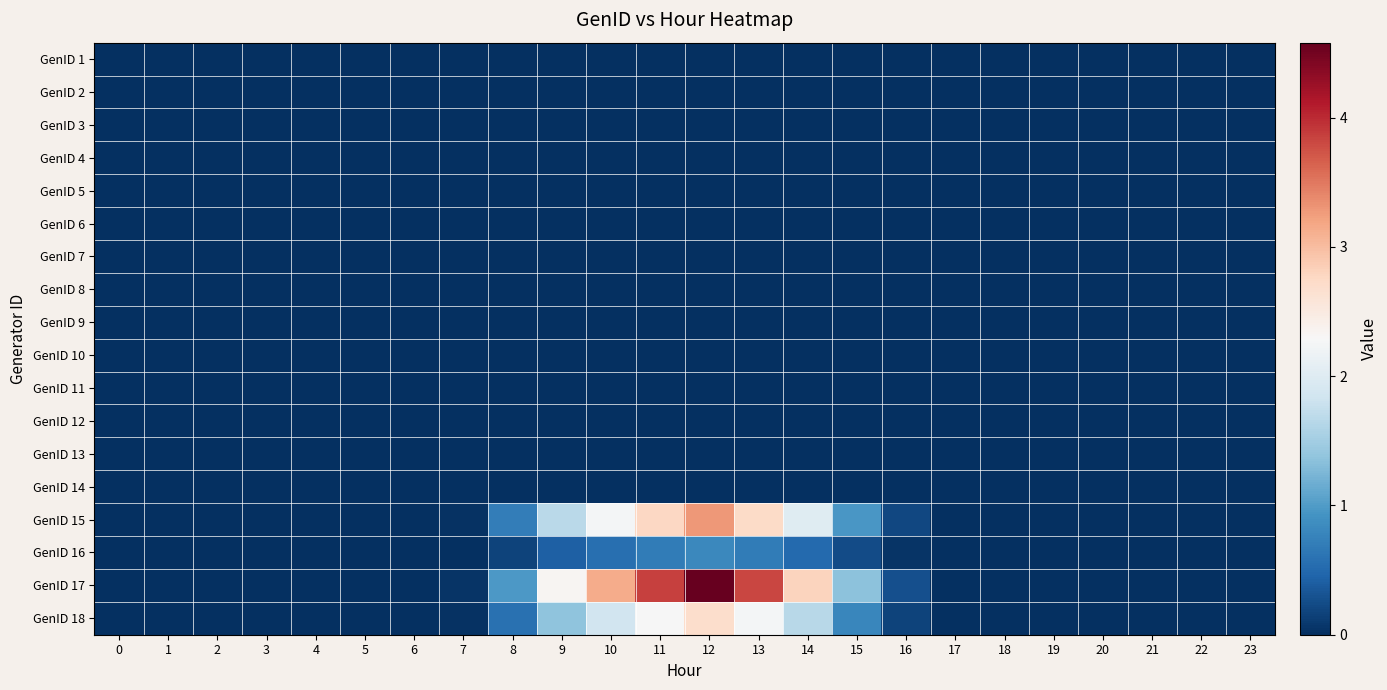

At which category is the sum across all series the highest?

12